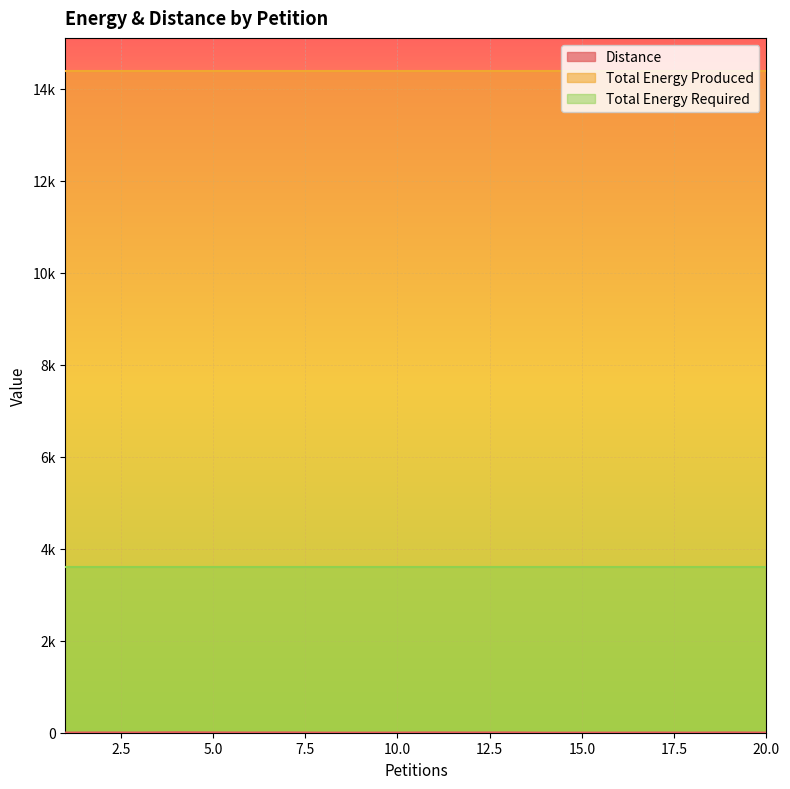

How many lines are shown in the chart?

3